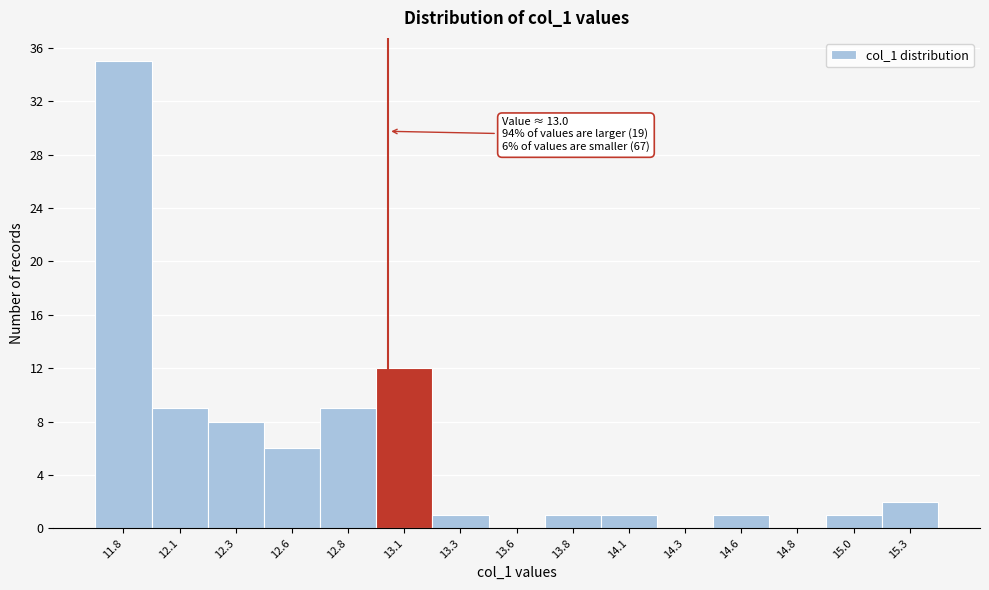

Reading left to right, transcribe all the data shown in this chart.

11.8=35	12.1=9	12.3=8	12.6=6	12.8=9	13.1=12	13.3=1	13.6=0	13.8=1	14.1=1	14.3=0	14.6=1	14.8=0	15.0=1	15.3=2